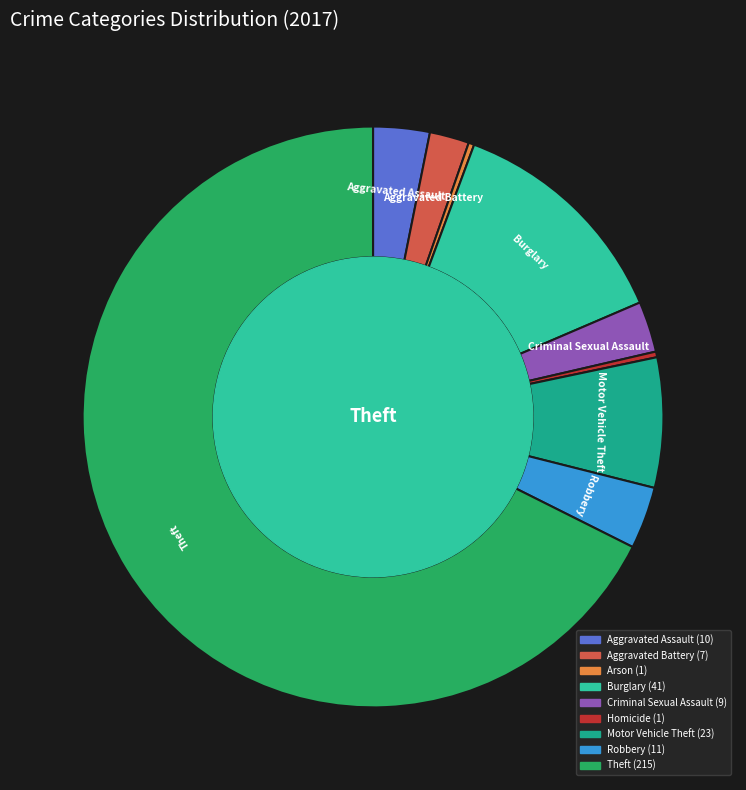

Combined, do Aggravated Battery and Theft account for over 50%?

Yes